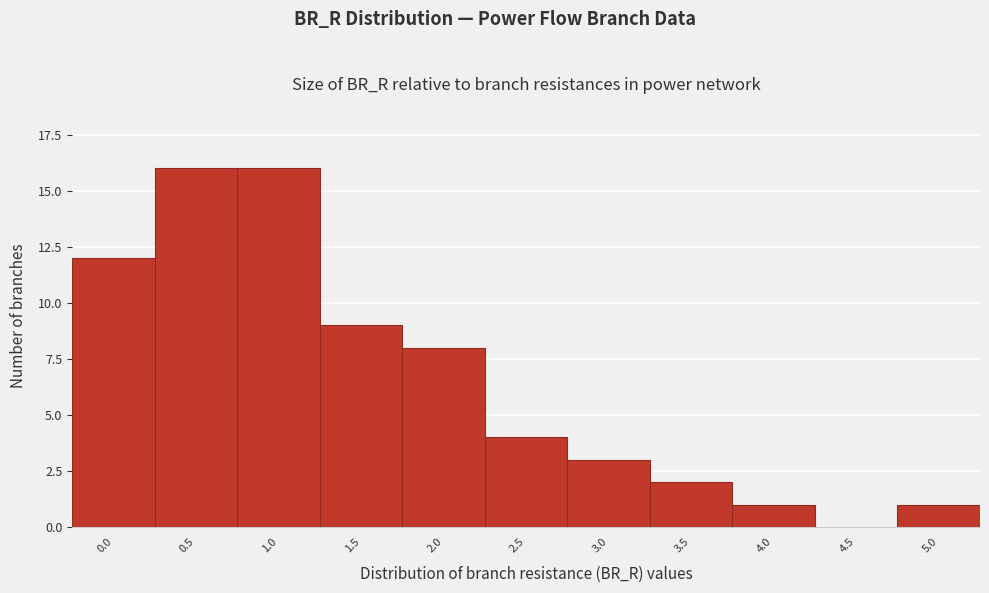

Reading left to right, extract all data points from this chart.

0.0=12	0.5=16	1.0=16	1.5=9	2.0=8	2.5=4	3.0=3	3.5=2	4.0=1	4.5=0	5.0=1